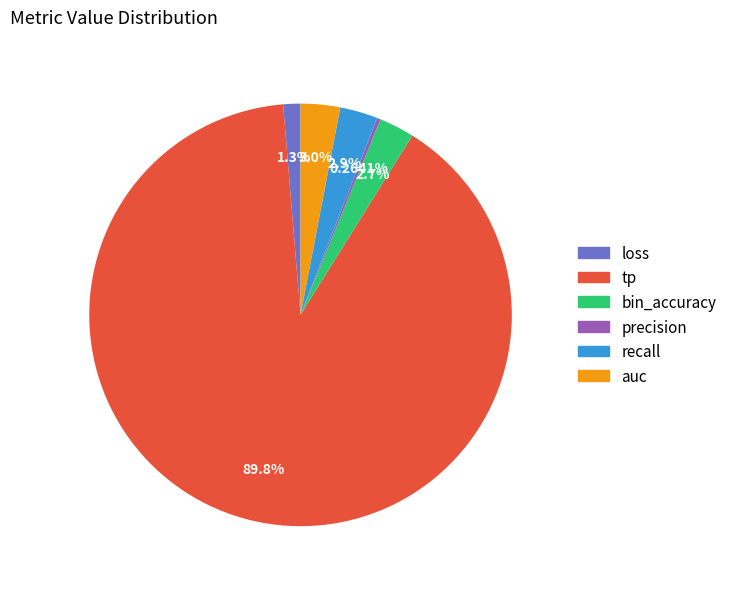

Does any single category account for the majority?

Yes